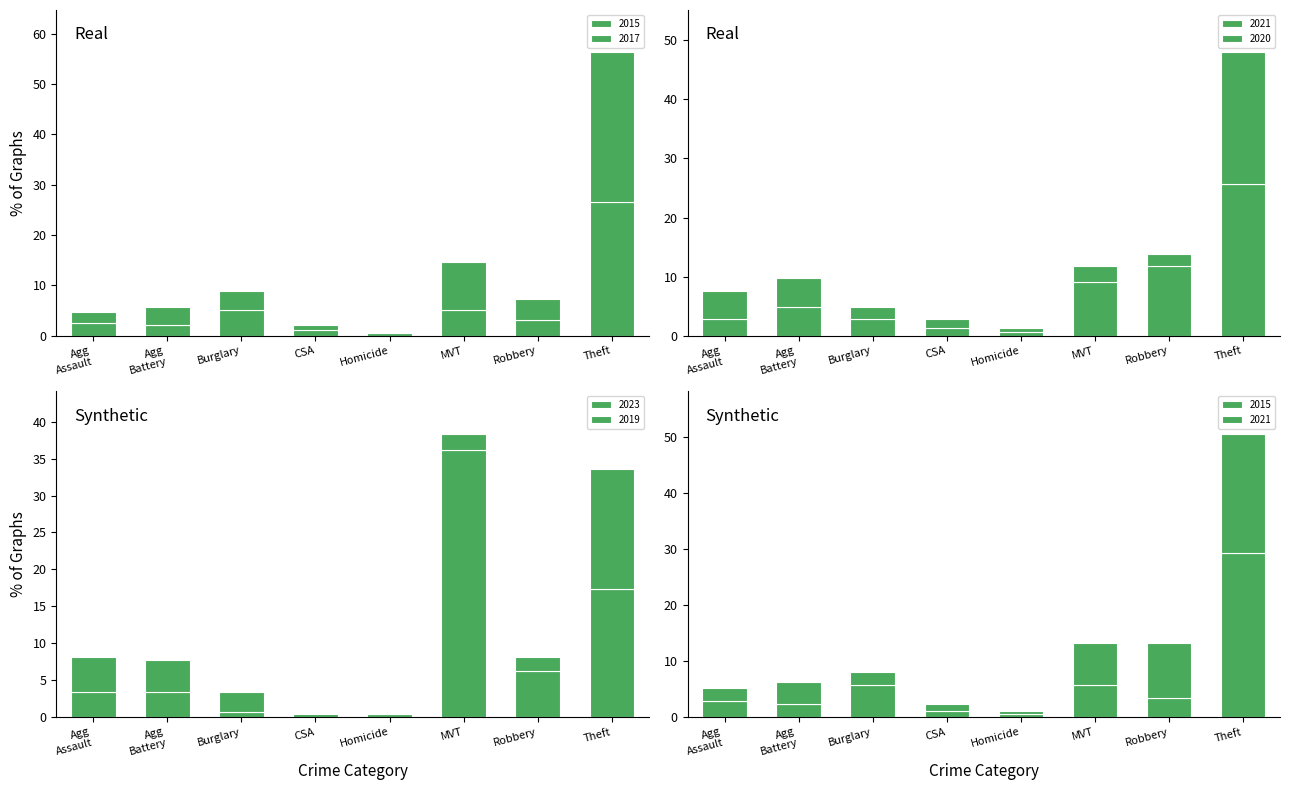

Is it true that 2023 equals 0.0 at CSA?

True